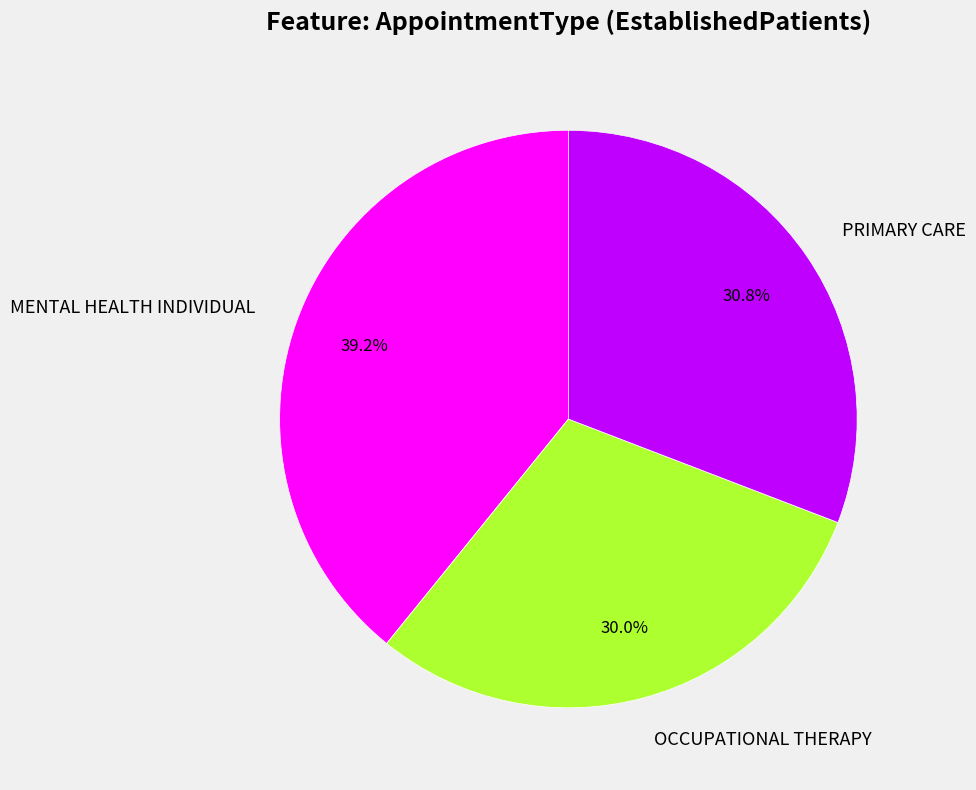

Does any single category account for the majority?

No